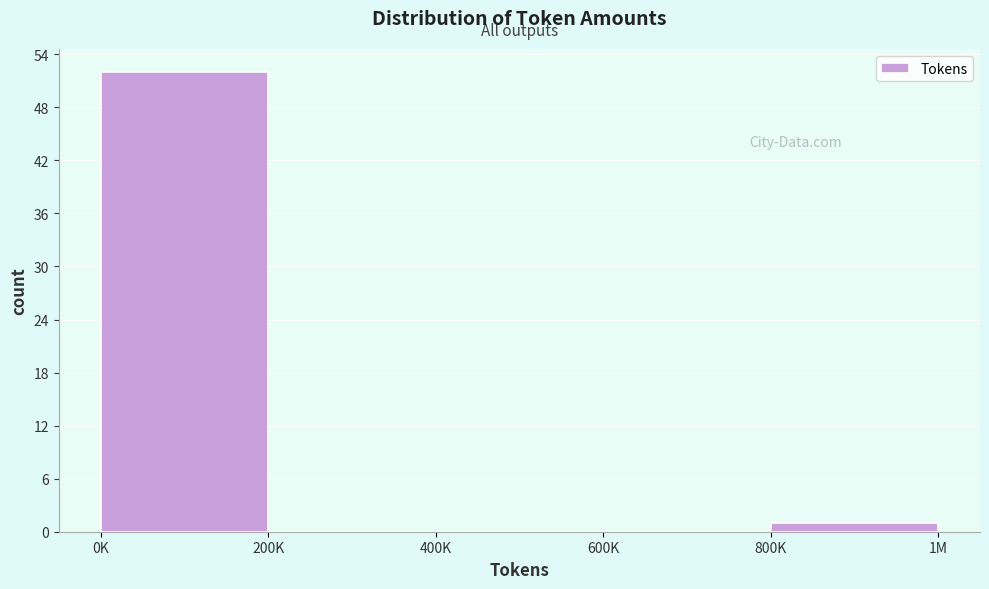

Reading left to right, what are all the values shown in this chart?

0K=52	200K=0	400K=0	600K=0	800K=1